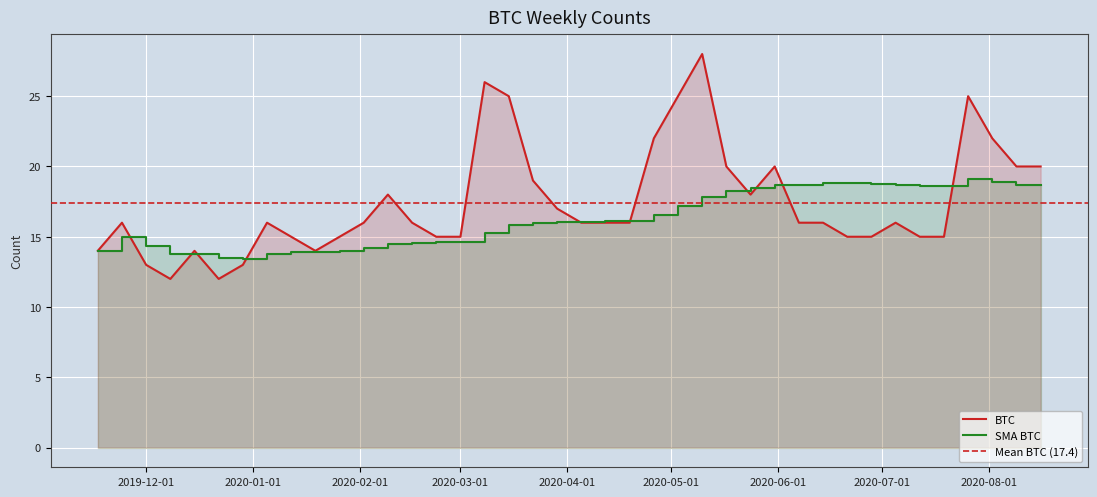

Reading right to left, transcribe all the data shown in this chart.

BTC: 2020-08-16=20.0	2020-08-09=20.0	2020-08-02=22.0	2020-07-26=25.0	2020-07-19=15.0	2020-07-12=15.0	2020-07-05=16.0	2020-06-28=15.0	2020-06-21=15.0	2020-06-14=16.0	2020-06-07=16.0	2020-05-31=20.0	2020-05-24=18.0	2020-05-17=20.0	2020-05-10=28.0	2020-05-03=25.0	2020-04-26=22.0	2020-04-19=16.0	2020-04-12=16.0	2020-04-05=16.0	2020-03-29=17.0	2020-03-22=19.0	2020-03-15=25.0	2020-03-08=26.0	2020-03-01=15.0	2020-02-23=15.0	2020-02-16=16.0	2020-02-09=18.0	2020-02-02=16.0	2020-01-26=15.0	2020-01-19=14.0	2020-01-12=15.0	2020-01-05=16.0	2019-12-29=13.0	2019-12-22=12.0	2019-12-15=14.0	2019-12-08=12.0	2019-12-01=13.0	2019-11-24=16.0	2019-11-17=14.0
SMA BTC: 2020-08-16=18.7	2020-08-09=18.7	2020-08-02=18.9	2020-07-26=19.1	2020-07-19=18.6	2020-07-12=18.6	2020-07-05=18.7	2020-06-28=18.8	2020-06-21=18.8	2020-06-14=18.8	2020-06-07=18.7	2020-05-31=18.7	2020-05-24=18.5	2020-05-17=18.2	2020-05-10=17.9	2020-05-03=17.2	2020-04-26=16.6	2020-04-19=16.1	2020-04-12=16.1	2020-04-05=16.0	2020-03-29=16.1	2020-03-22=16.0	2020-03-15=15.8	2020-03-08=15.3	2020-03-01=14.6	2020-02-23=14.6	2020-02-16=14.6	2020-02-09=14.5	2020-02-02=14.2	2020-01-26=14.0	2020-01-19=13.9	2020-01-12=13.9	2020-01-05=13.8	2019-12-29=13.4	2019-12-22=13.5	2019-12-15=13.8	2019-12-08=13.8	2019-12-01=14.3	2019-11-24=15.0	2019-11-17=14.0